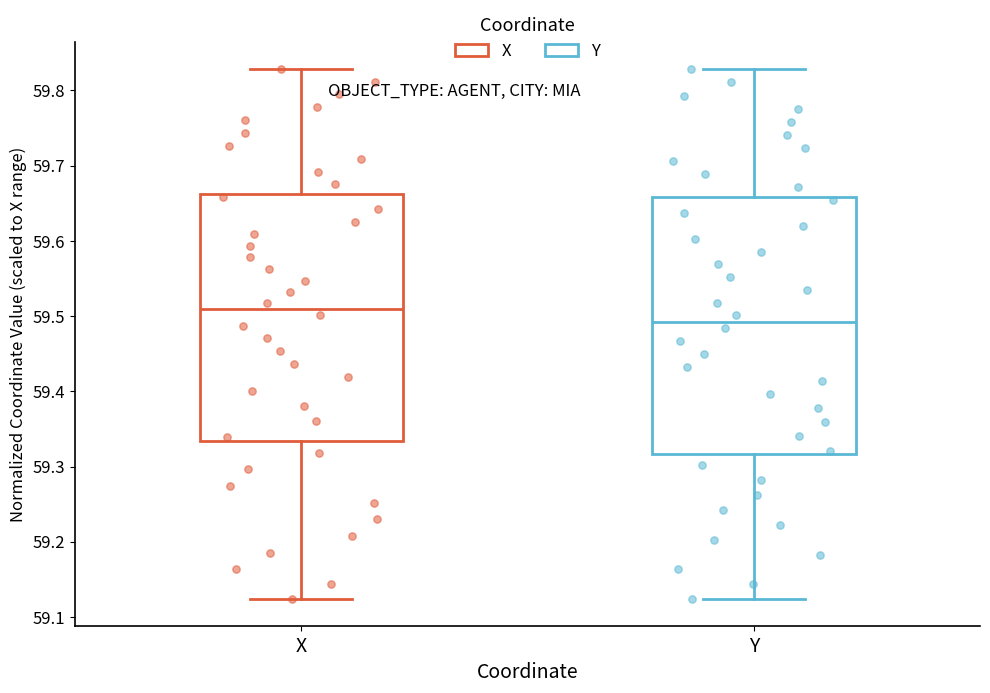

Which box's median line is the highest?

X